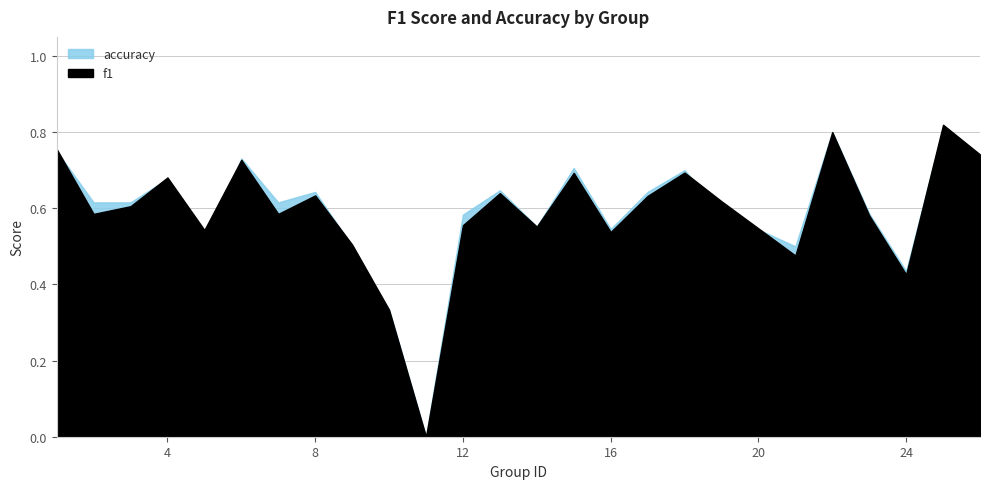

At which label is accuracy closest to 0?

11